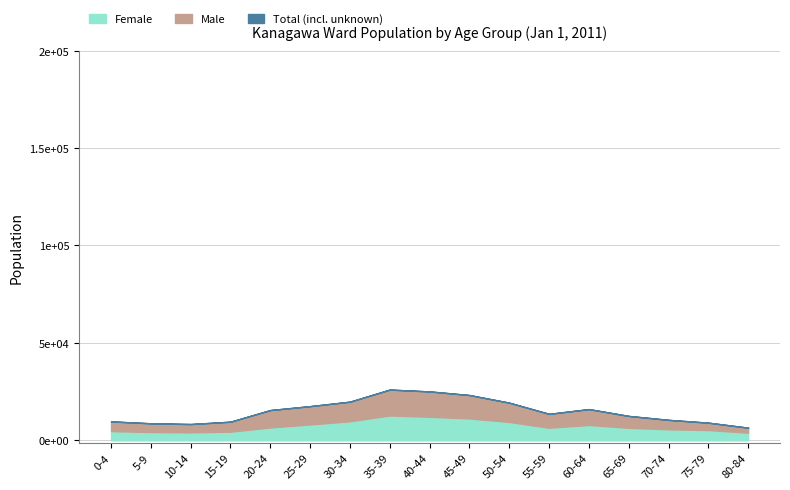

What is the lowest value of the Female series?

3937